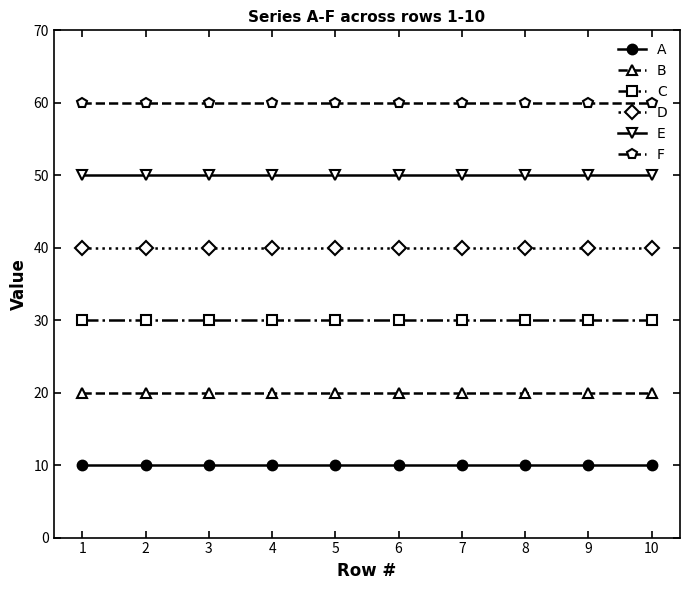

List the series in order of their peak value, lowest first.

A, B, C, D, E, F